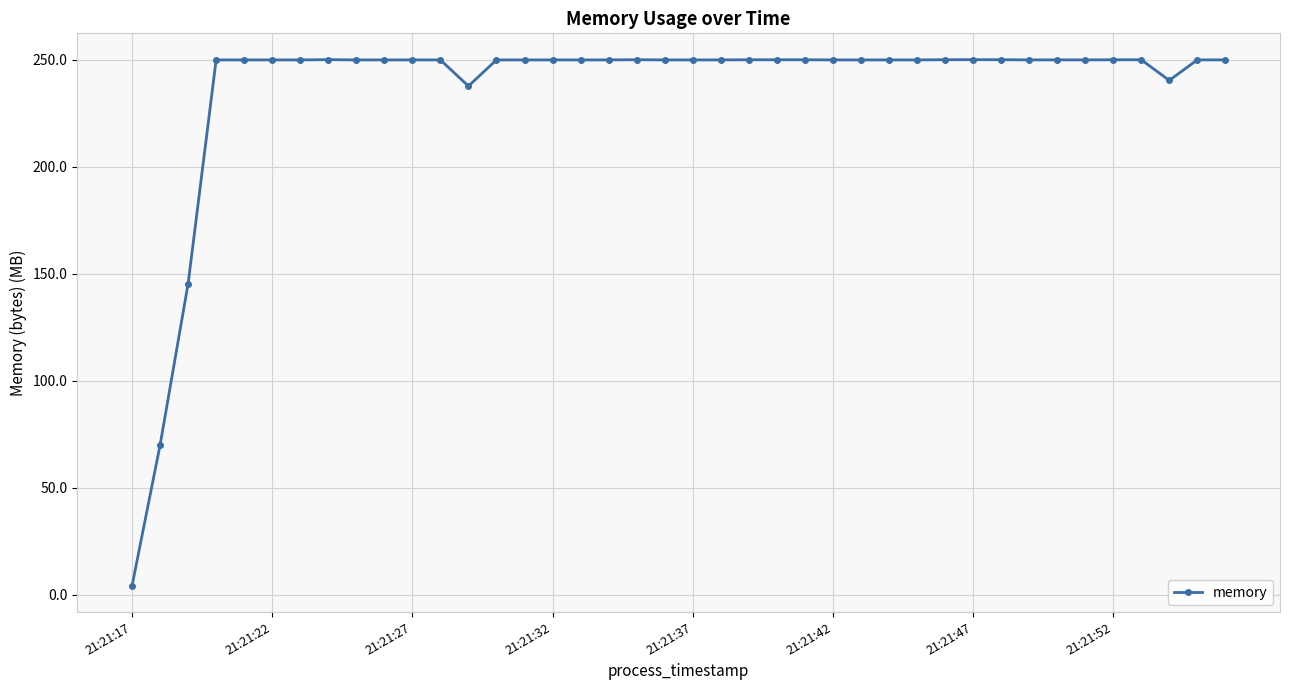

What is the difference between the second highest and second lowest values?

180.0